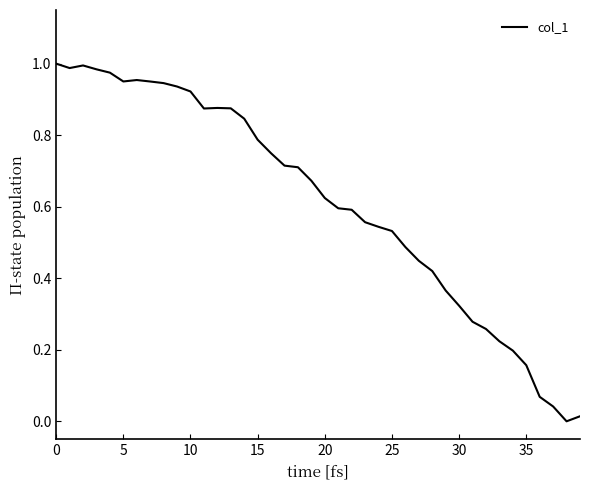

Does the chart have visible grid lines?

No